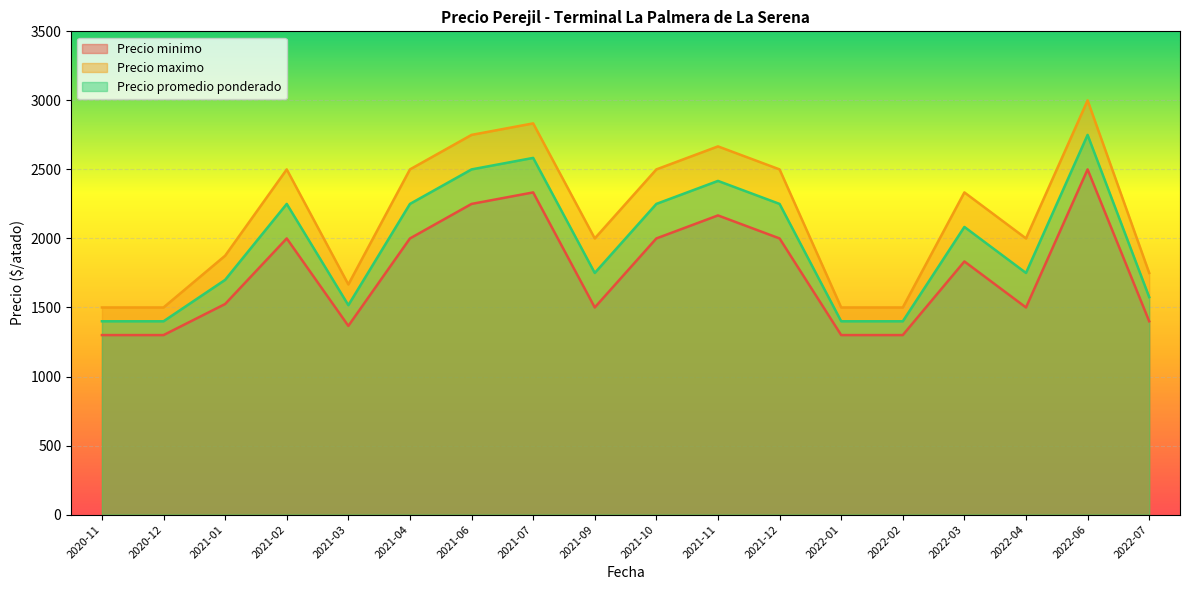

Is the value of Precio minimo at 2021-11 greater than the value of Precio promedio ponderado at 2022-06?

No